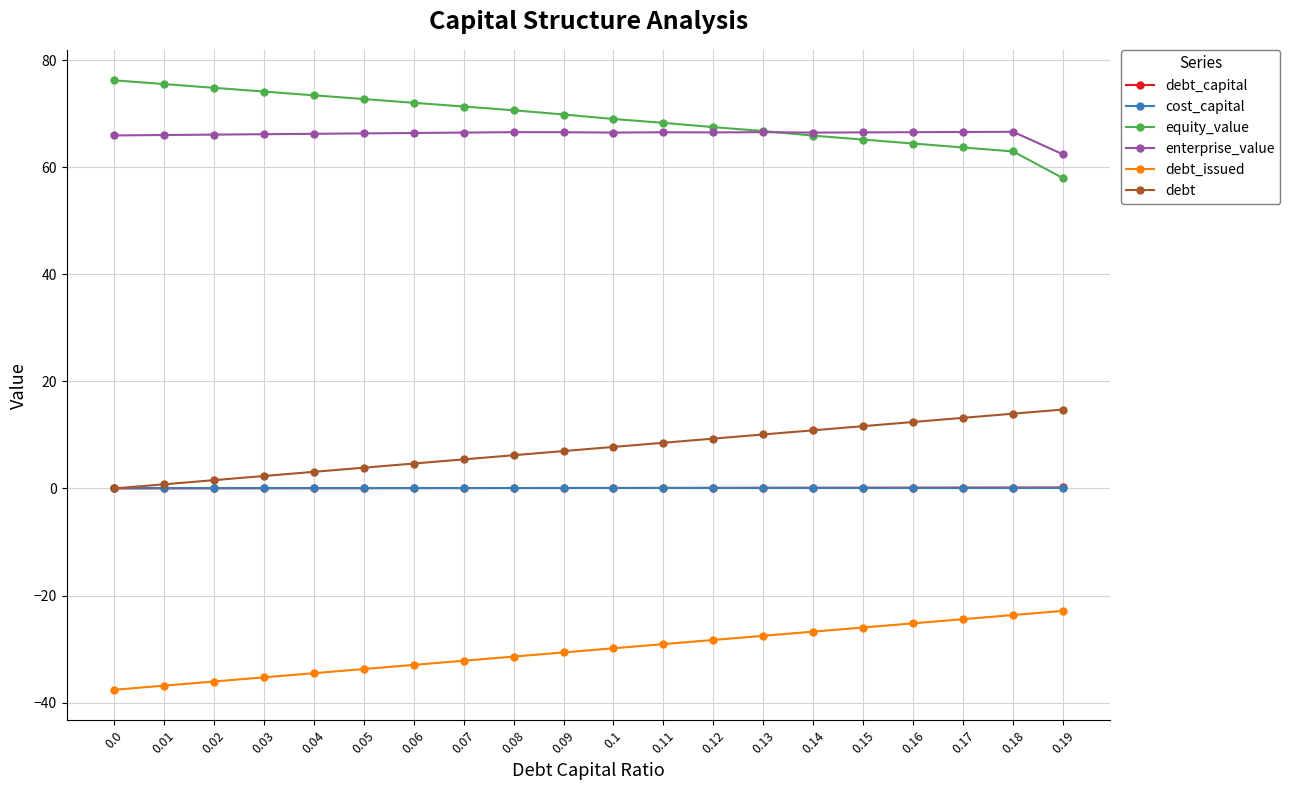

True or false: cost_capital and equity_value intersect in this chart.

False